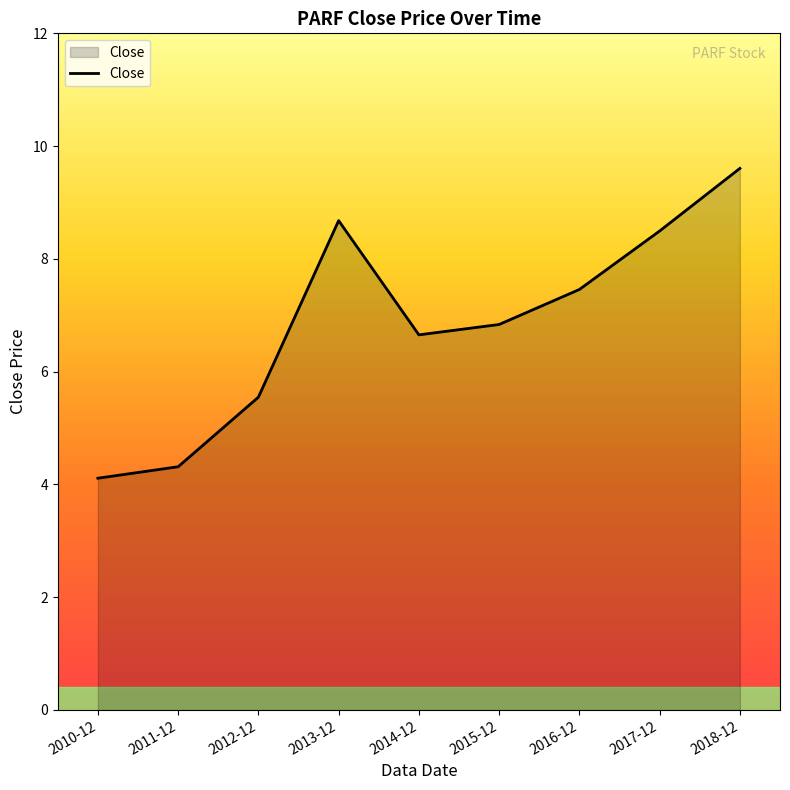

Reading left to right, list all the values displayed in this chart.

2010-12=4.1	2011-12=4.3	2012-12=5.5	2013-12=8.7	2014-12=6.7	2015-12=6.8	2016-12=7.5	2017-12=8.5	2018-12=9.6